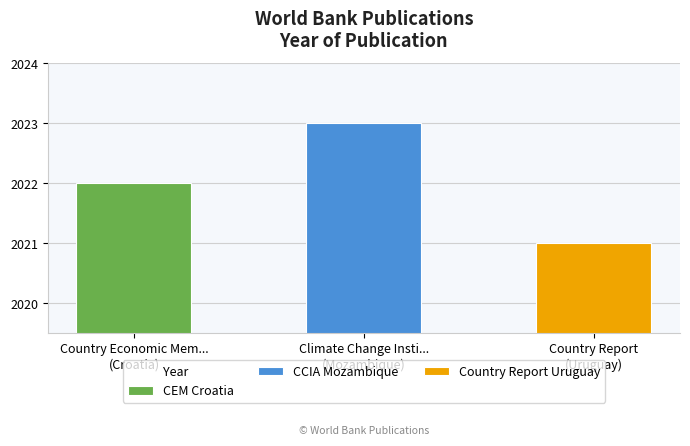

List the labels in order of value, largest first.

Climate Change Insti...
(Mozambique), Country Economic Mem...
(Croatia), Country Report
(Uruguay)